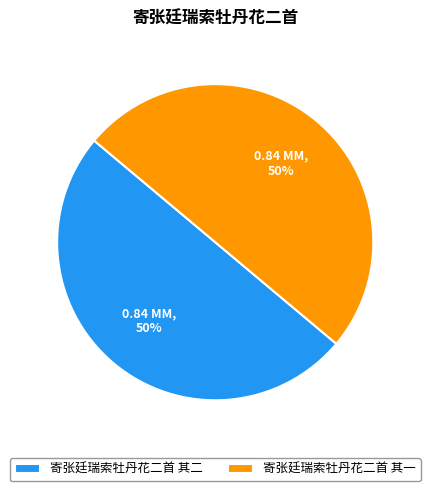

Is it true that 寄张廷瑞索牡丹花二首 其一 is 50% of the pie?

True